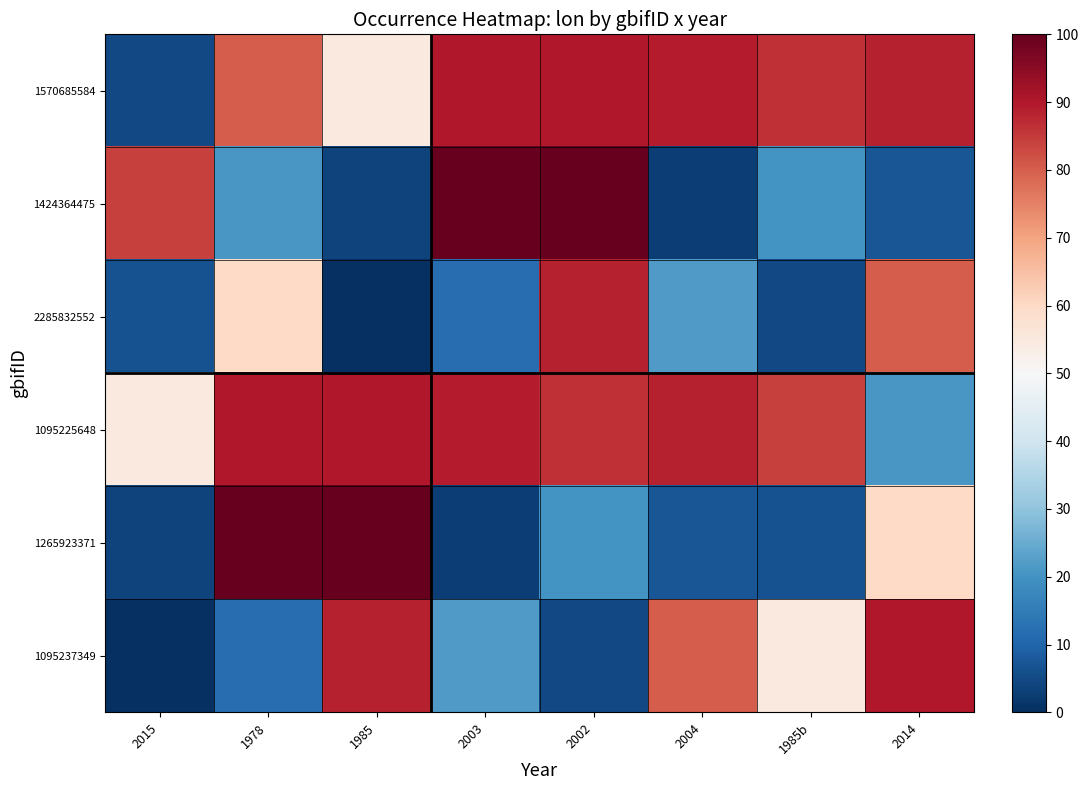

At how many categories does at least one series exceed 10?

8